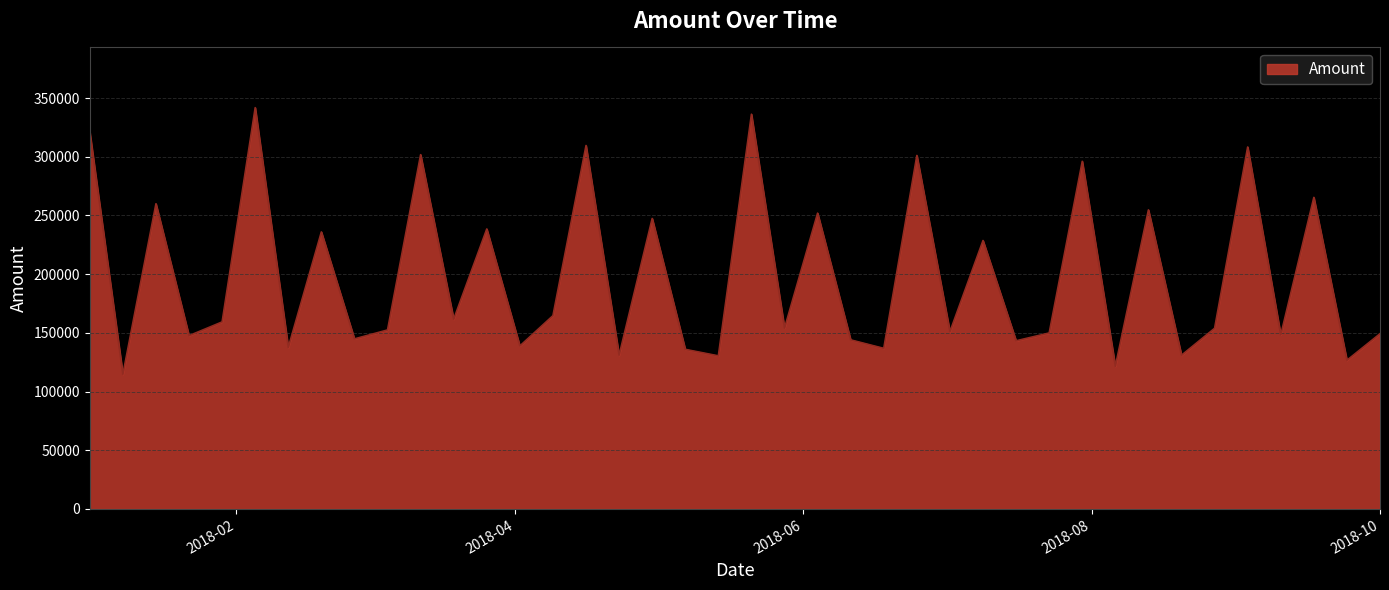

What is the smallest value displayed?

114673.7